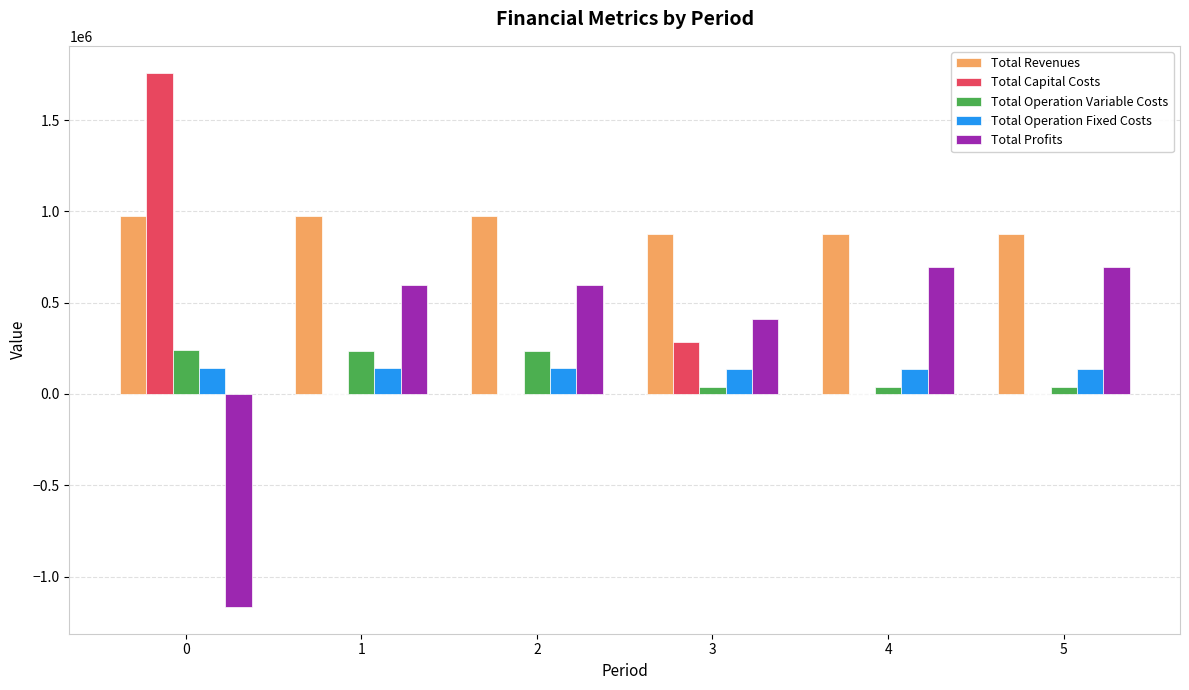

Are the bars grouped side by side (vs. stacked)?

Yes